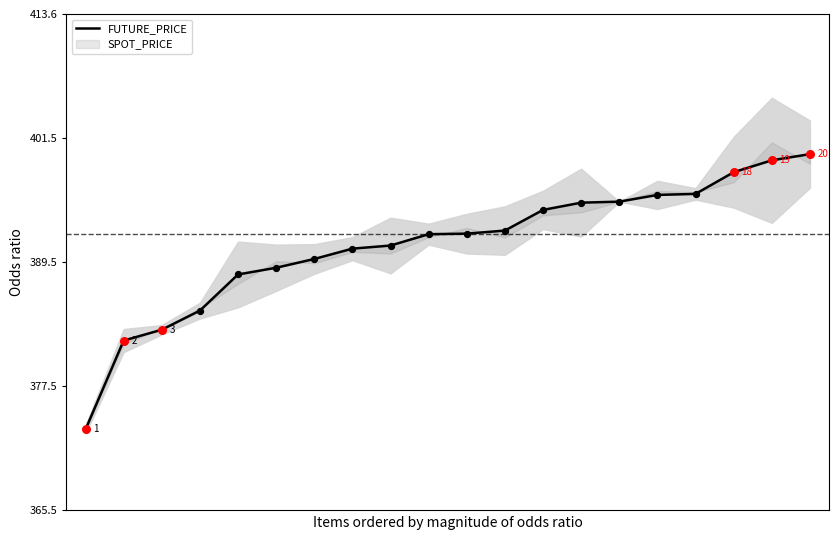

What is the change in value from 3 to 13?

+10.4